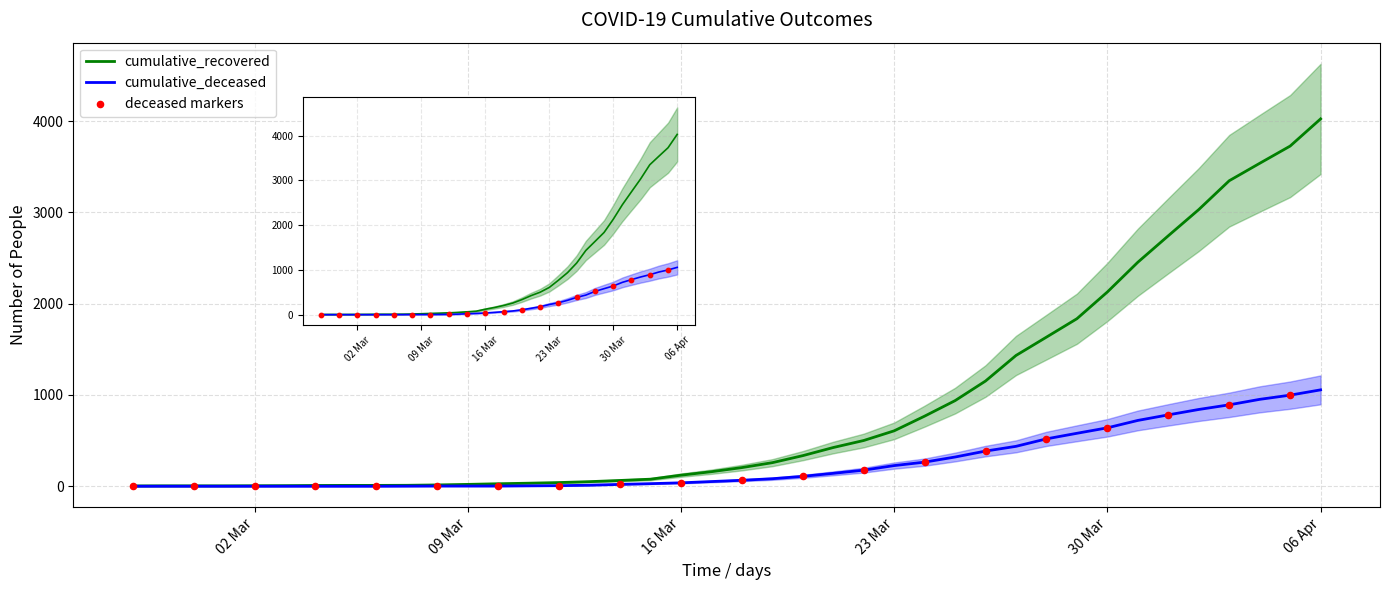

Which series contains the lowest Y value?

cumulative_deceased